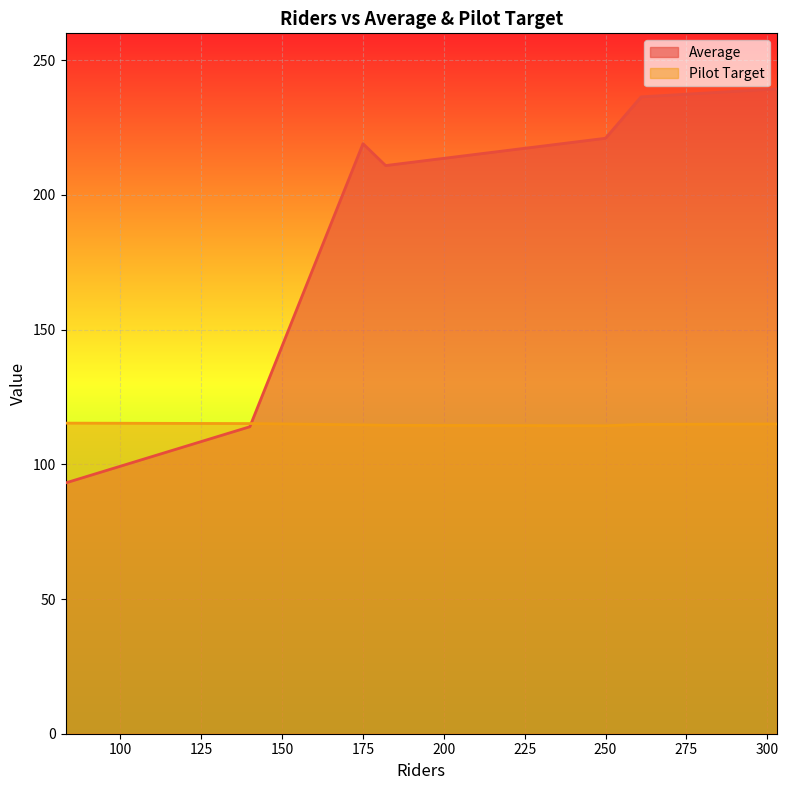

At which category does Average reach its first local peak?

175